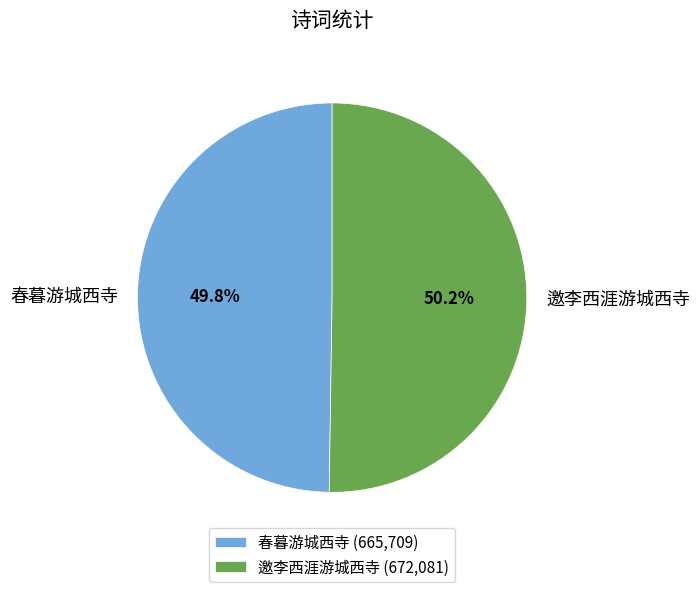

To the nearest percent, what portion does 邀李西涯游城西寺 represent?

50%